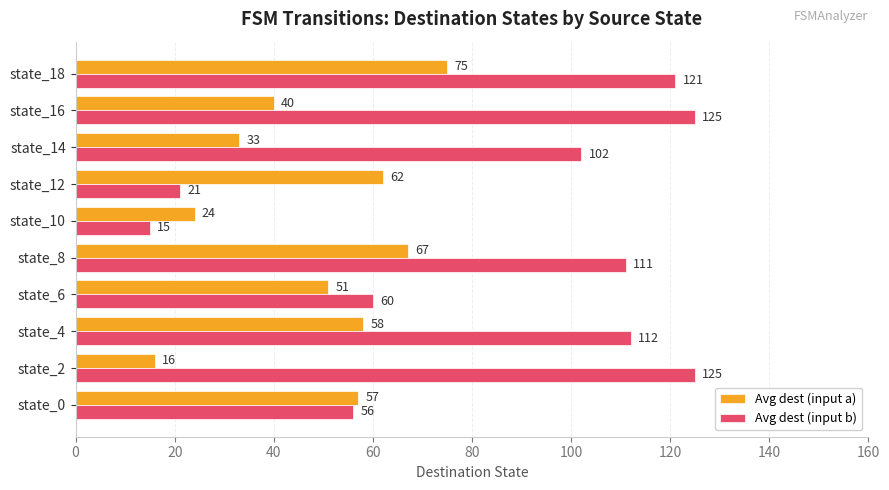

Which series changed the most between state_6 and state_8?

Avg dest (input b)